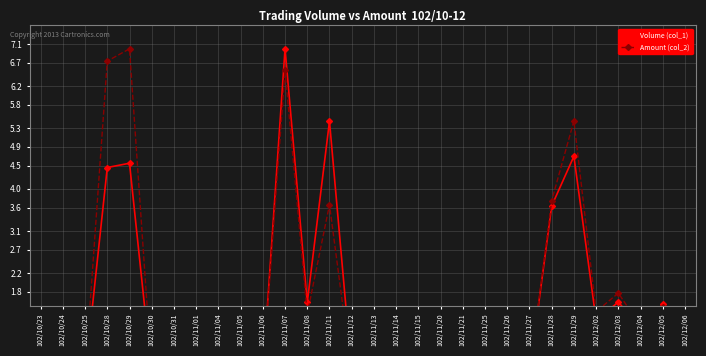

Which category has the highest value in the Volume (col_1) series?

102/11/07